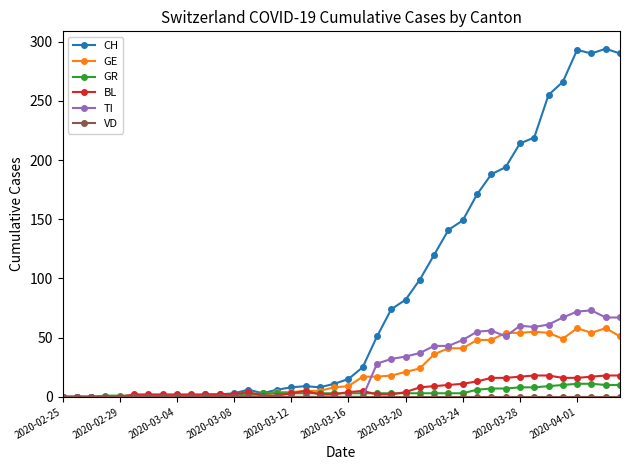

True or false: GE has more than 2 points higher than both neighbors.

True